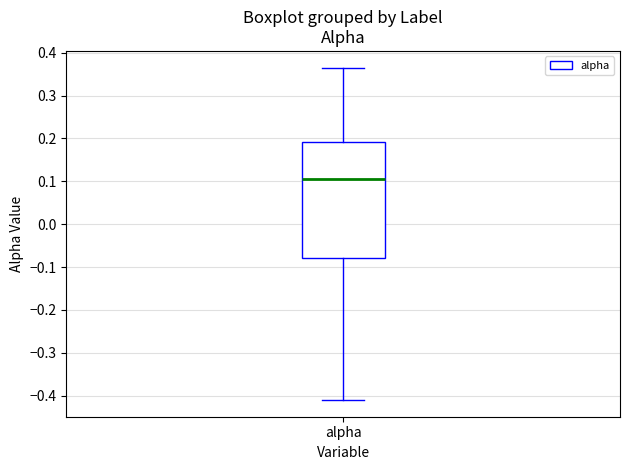

Read this box plot against the y-axis: the position of the median line, the range covered by the box, and the ends of both whiskers. The values are not printed on the chart, so give them approximately, as read against the axis.

median 0.11, box -0.08 to 0.19, whiskers -0.41 to 0.37